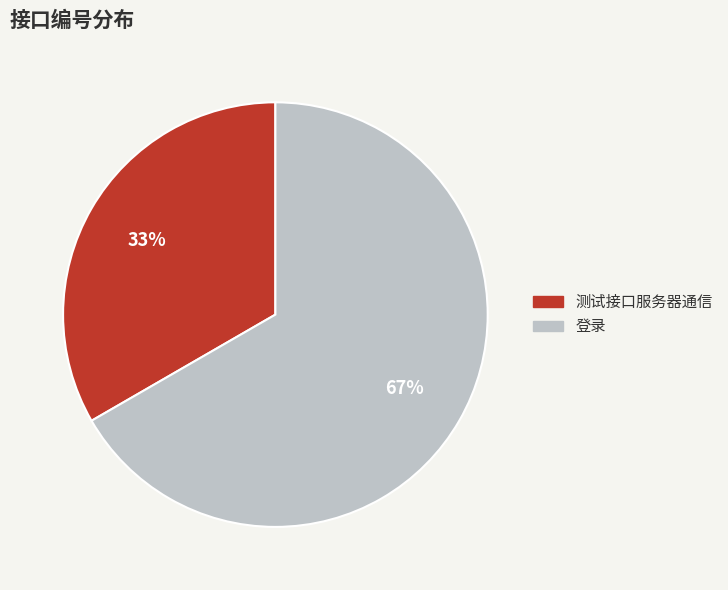

To the nearest percent, what is the average slice percentage?

50%